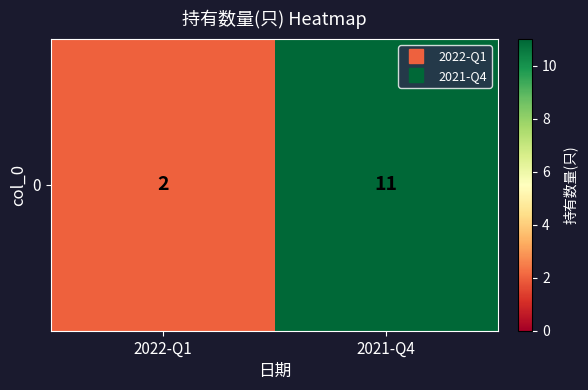

Rank the categories by value from lowest to highest.

2022-Q1, 2021-Q4